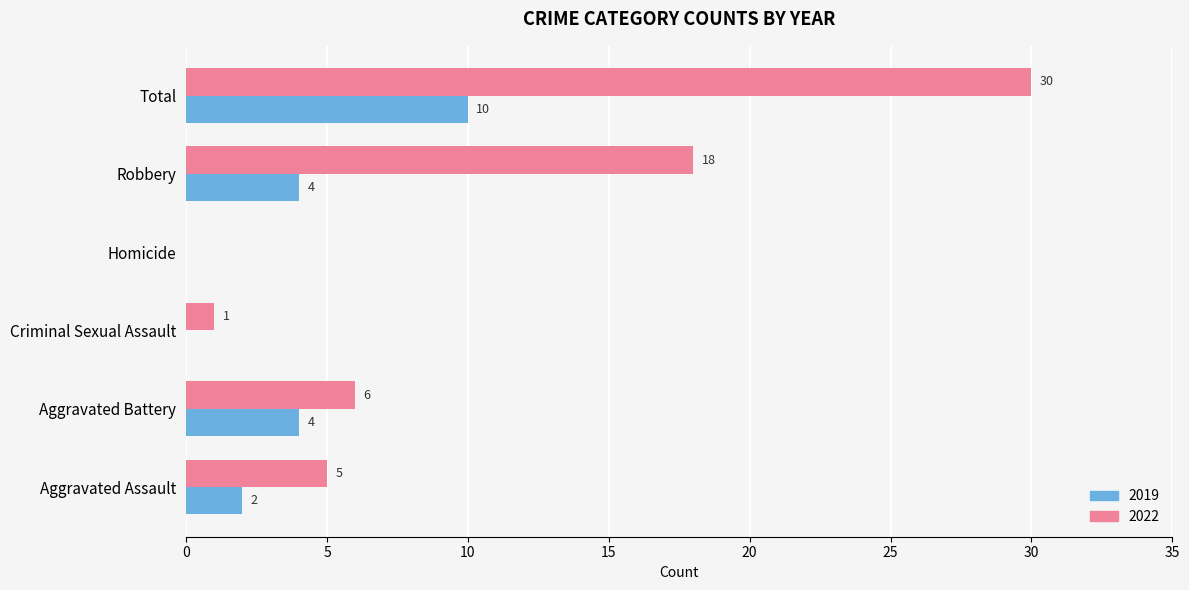

What is the highest value of the 2019 series?

10